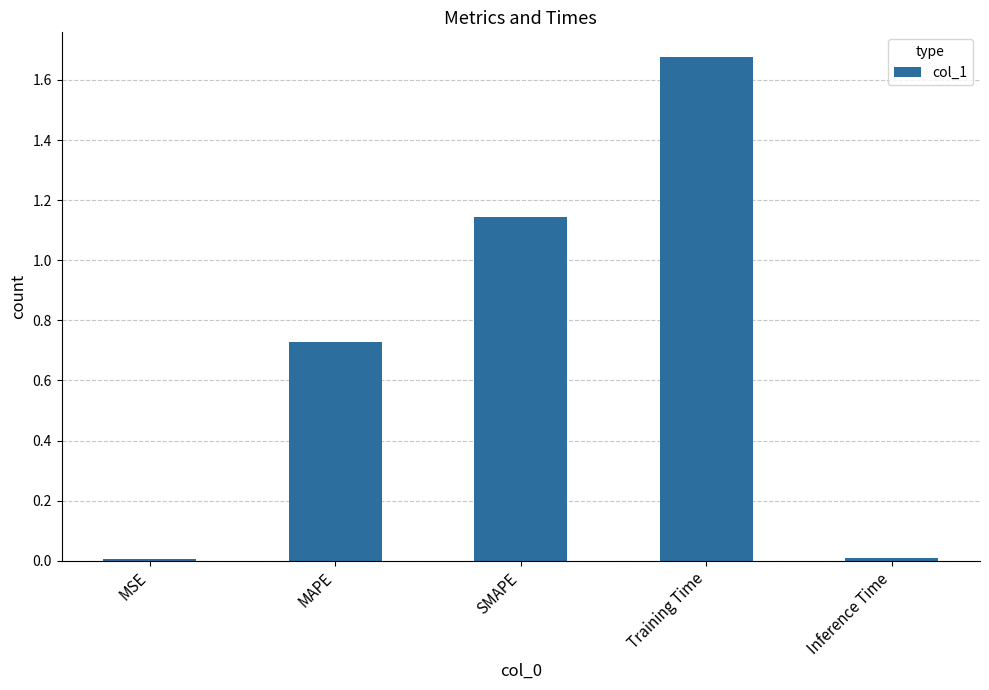

What is the change in value from MSE to SMAPE?

+1.1